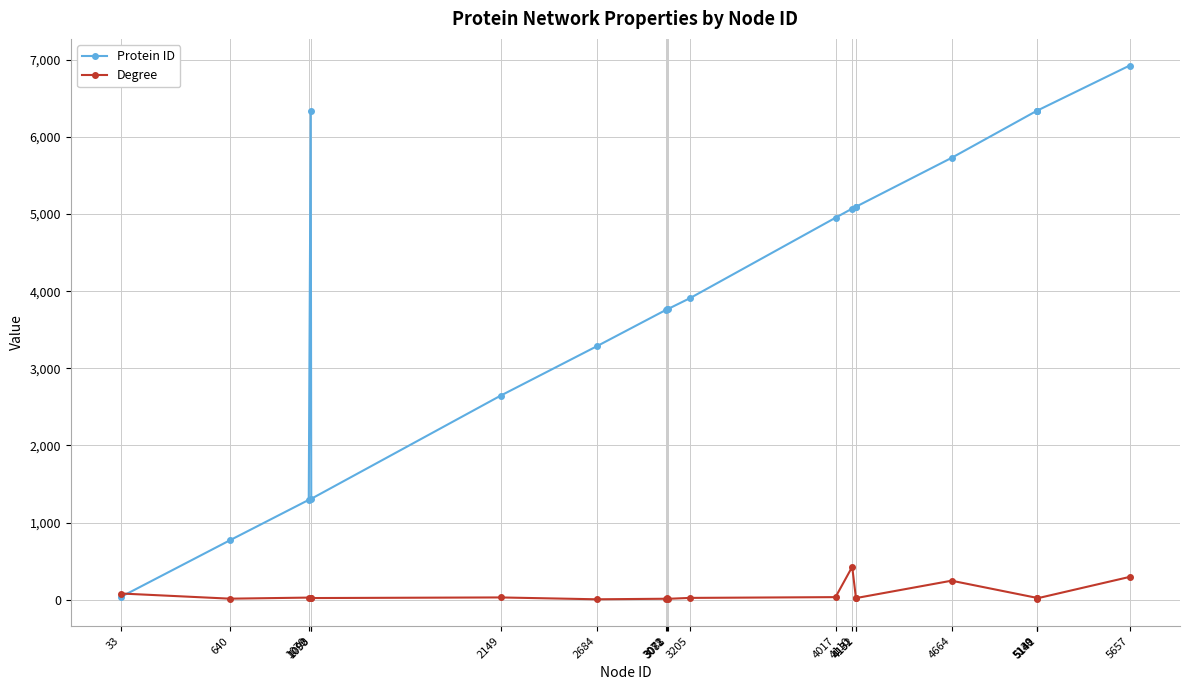

True or false: Degree has a value of 21 at 4132.

True